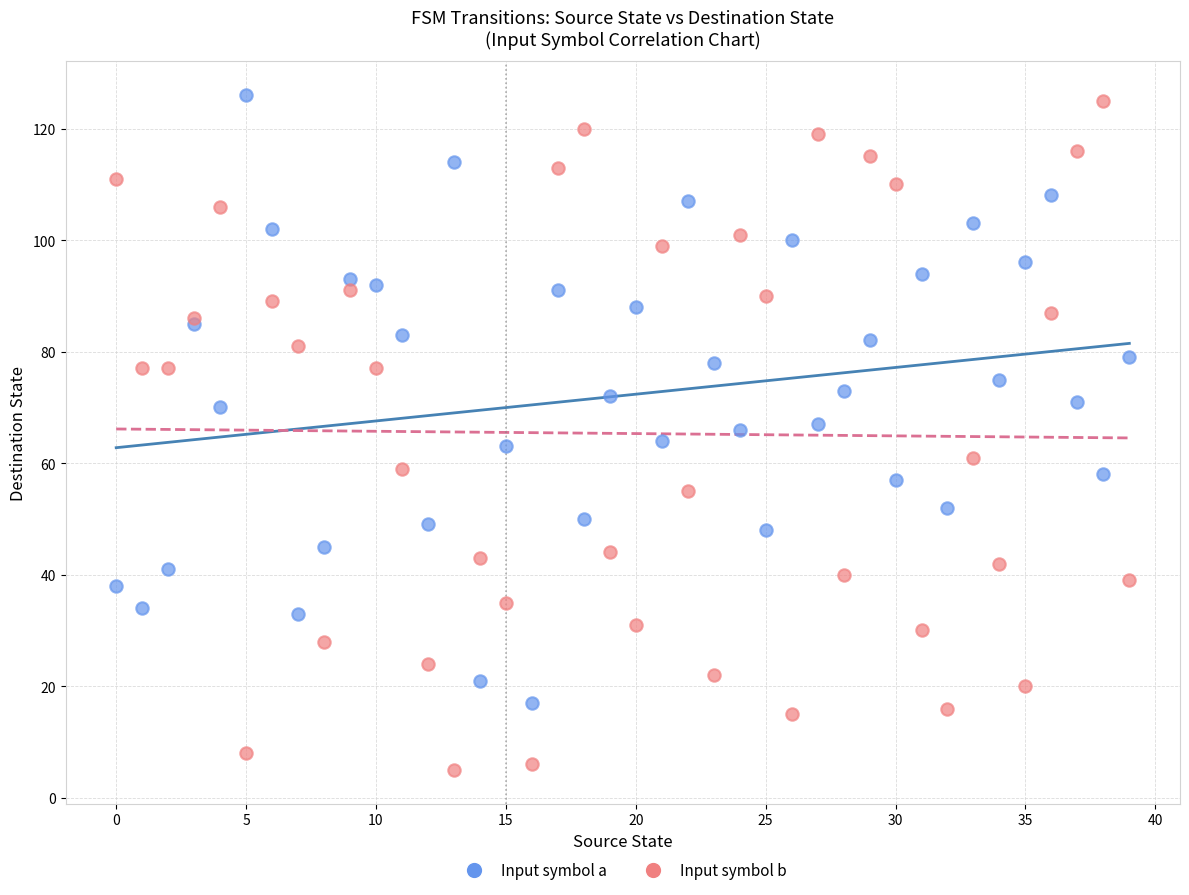

Which series has the widest spread of Y values?

Input symbol b